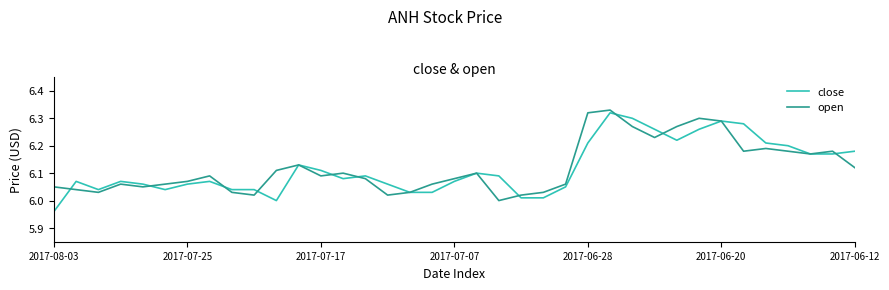

Which series has the widest spread of values?

close